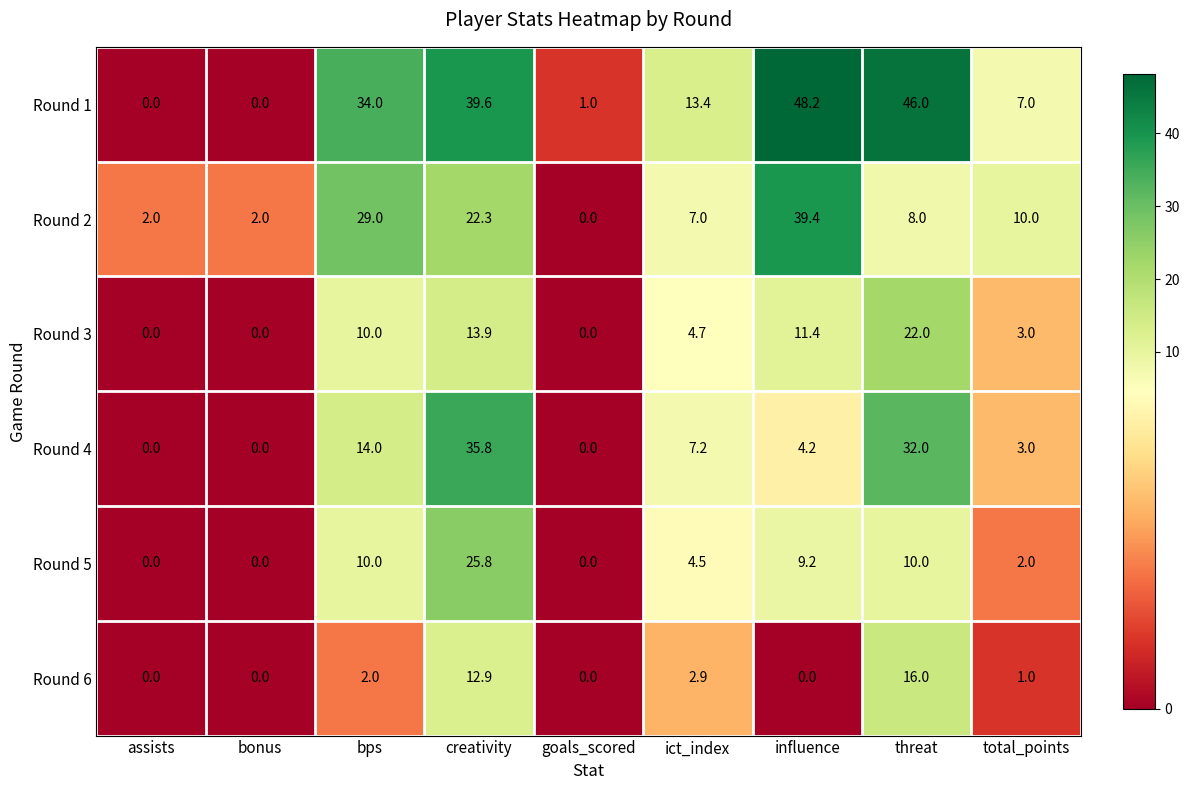

Which series changed the most between bps and ict_index?

Round 2